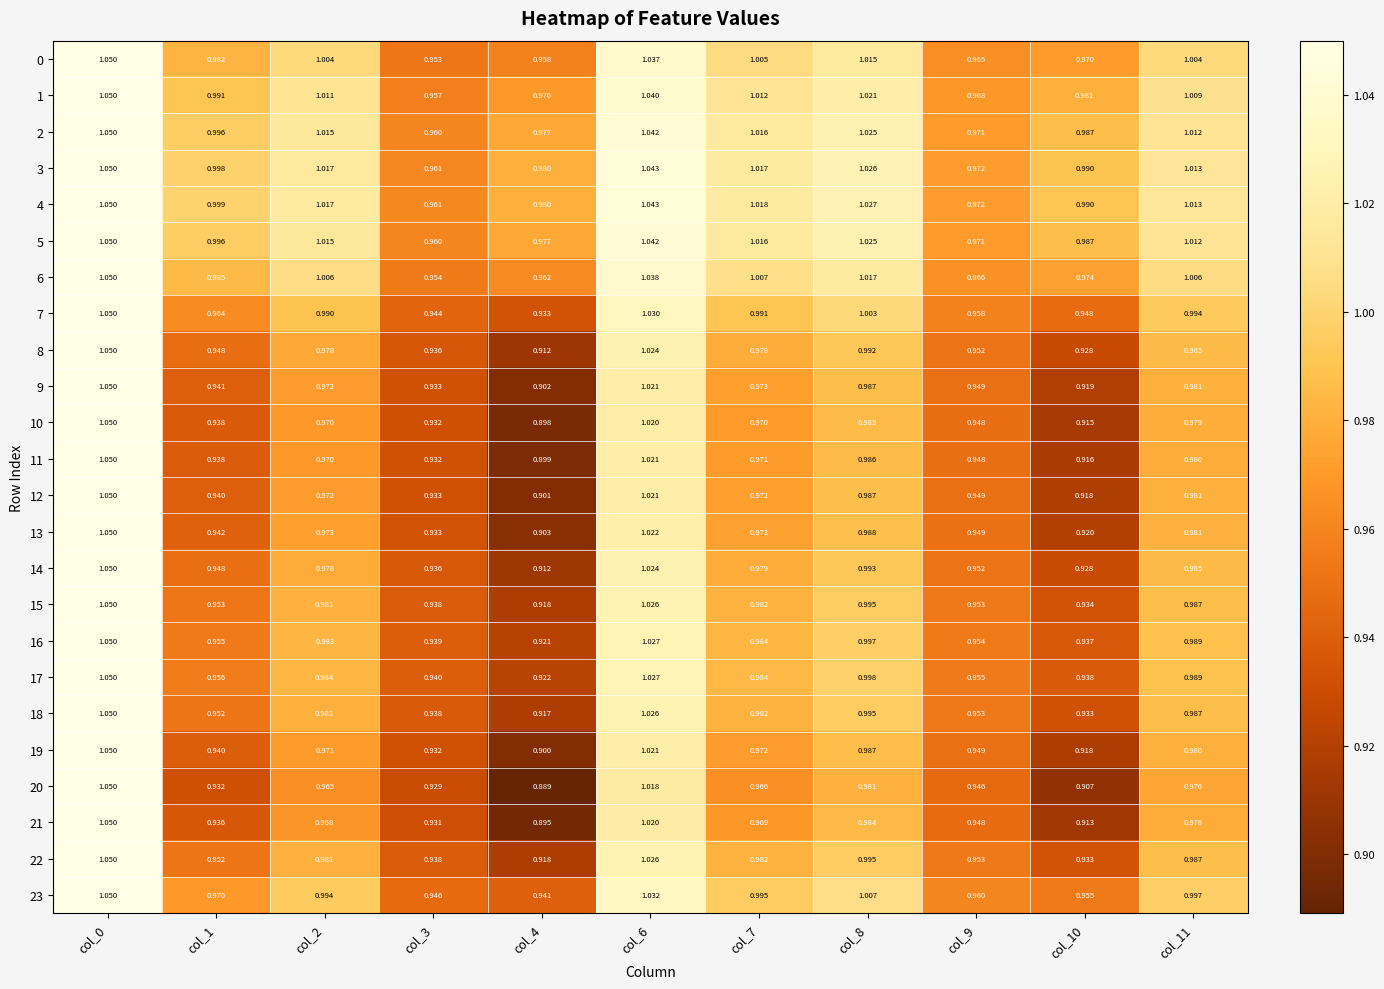

At which category is the sum across all series the highest?

col_0